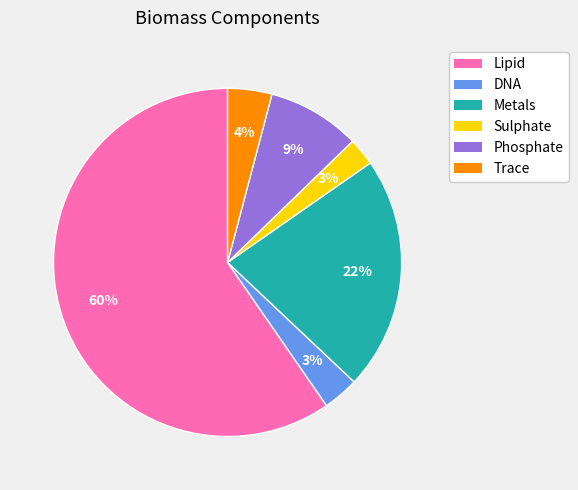

Which has a higher value, DNA or Lipid?

Lipid